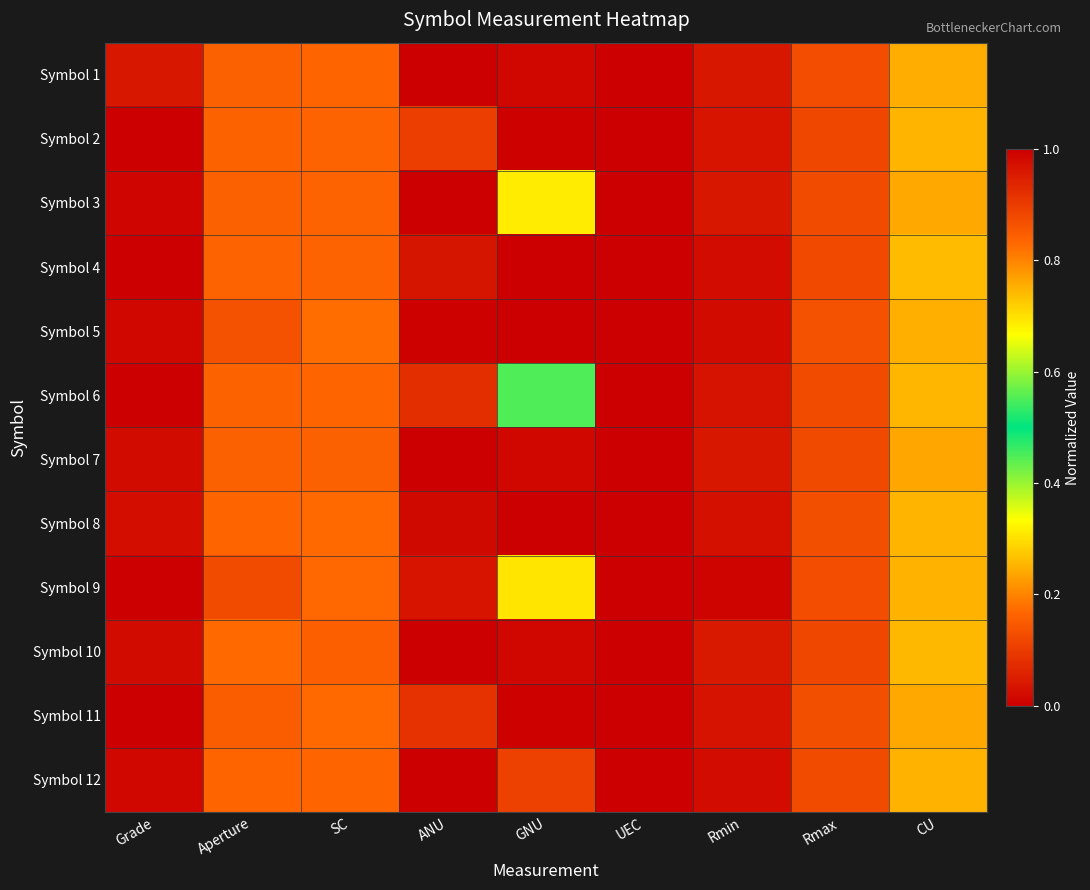

Reading left to right, extract all data points from this chart.

Symbol 1: Grade=0.0	Aperture=0.2	SC=0.8	ANU=0.0	GNU=0.0	UEC=1.0	Rmin=0.0	Rmax=0.9	CU=0.8
Symbol 2: Grade=0.0	Aperture=0.2	SC=0.8	ANU=0.1	GNU=0.0	UEC=1.0	Rmin=0.0	Rmax=0.9	CU=0.7
Symbol 3: Grade=0.0	Aperture=0.2	SC=0.8	ANU=0.0	GNU=0.7	UEC=1.0	Rmin=0.0	Rmax=0.9	CU=0.8
Symbol 4: Grade=0.0	Aperture=0.2	SC=0.8	ANU=0.0	GNU=0.0	UEC=1.0	Rmin=0.0	Rmax=0.9	CU=0.7
Symbol 5: Grade=0.0	Aperture=0.1	SC=0.8	ANU=0.0	GNU=0.0	UEC=1.0	Rmin=0.0	Rmax=0.9	CU=0.8
Symbol 6: Grade=0.0	Aperture=0.2	SC=0.8	ANU=0.1	GNU=0.4	UEC=1.0	Rmin=0.0	Rmax=0.9	CU=0.7
Symbol 7: Grade=0.0	Aperture=0.2	SC=0.8	ANU=0.0	GNU=0.0	UEC=1.0	Rmin=0.0	Rmax=0.9	CU=0.8
Symbol 8: Grade=0.0	Aperture=0.2	SC=0.8	ANU=0.0	GNU=0.0	UEC=1.0	Rmin=0.0	Rmax=0.9	CU=0.7
Symbol 9: Grade=0.0	Aperture=0.1	SC=0.8	ANU=0.0	GNU=0.3	UEC=1.0	Rmin=0.0	Rmax=0.9	CU=0.7
Symbol 10: Grade=0.0	Aperture=0.2	SC=0.8	ANU=0.0	GNU=0.0	UEC=1.0	Rmin=0.0	Rmax=0.9	CU=0.7
Symbol 11: Grade=0.0	Aperture=0.2	SC=0.8	ANU=0.1	GNU=0.0	UEC=1.0	Rmin=0.0	Rmax=0.9	CU=0.8
Symbol 12: Grade=0.0	Aperture=0.2	SC=0.8	ANU=0.0	GNU=0.1	UEC=1.0	Rmin=0.0	Rmax=0.9	CU=0.7